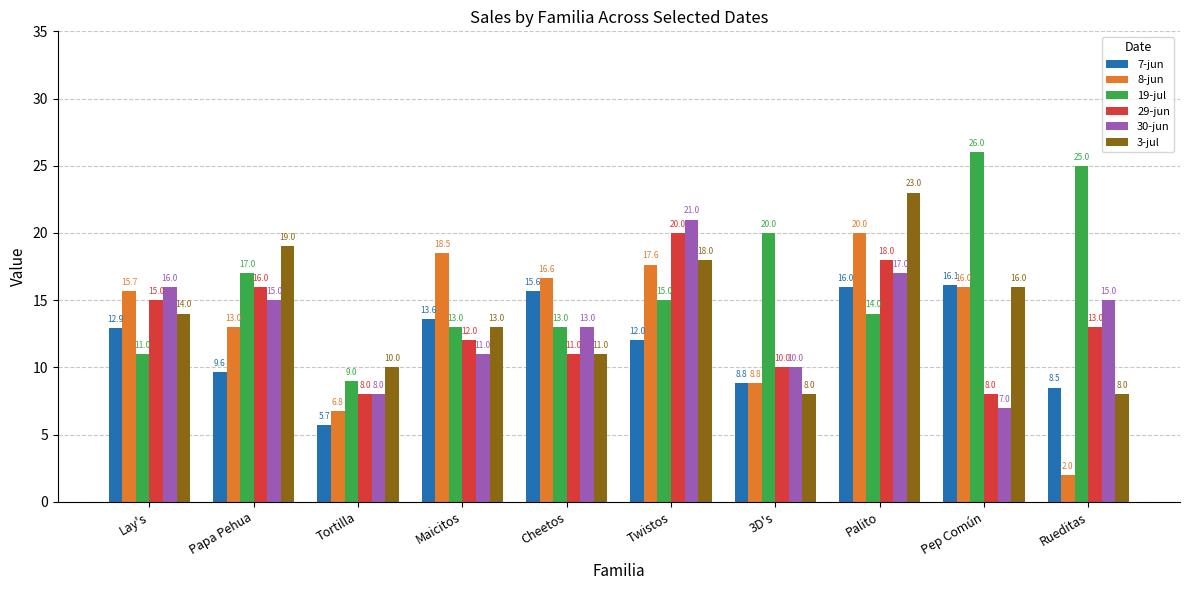

Reading left to right, list all the values displayed in this chart.

7-jun: 12.9	9.6	5.7	13.6	15.6	12.0	8.8	16.0	16.1	8.5
8-jun: 15.7	13.0	6.8	18.5	16.6	17.6	8.8	20.0	16.0	2.0
19-jul: 11.0	17.0	9.0	13.0	13.0	15.0	20.0	14.0	26.0	25.0
29-jun: 15.0	16.0	8.0	12.0	11.0	20.0	10.0	18.0	8.0	13.0
30-jun: 16.0	15.0	8.0	11.0	13.0	21.0	10.0	17.0	7.0	15.0
3-jul: 14.0	19.0	10.0	13.0	11.0	18.0	8.0	23.0	16.0	8.0